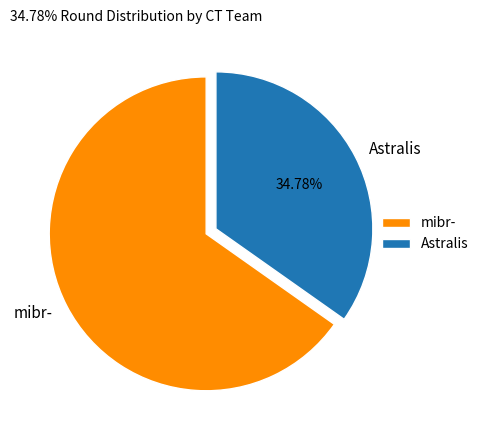

How much of the chart is everything except Astralis?

65.2%